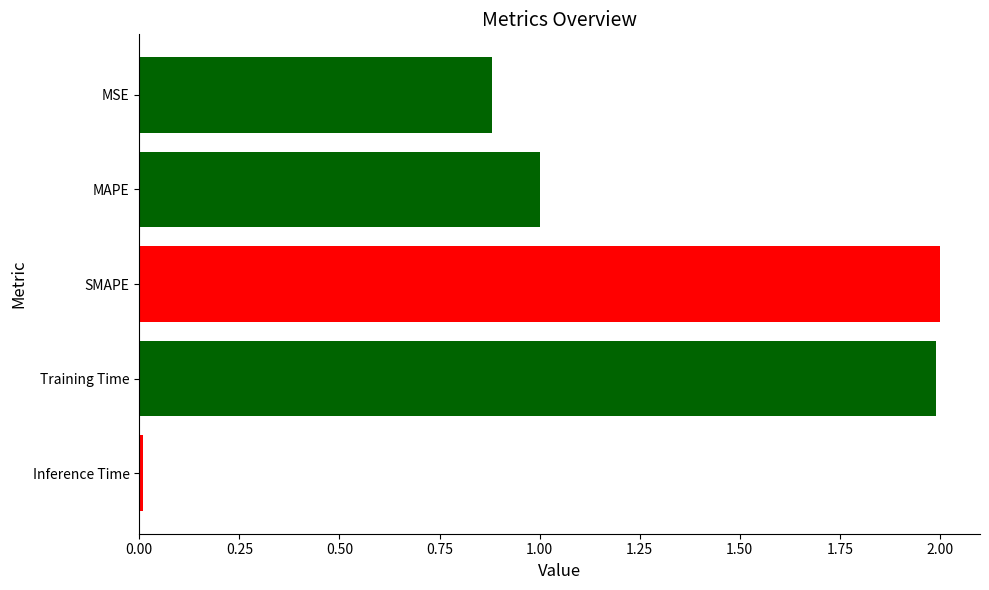

What is the difference between the maximum and minimum values?

2.0